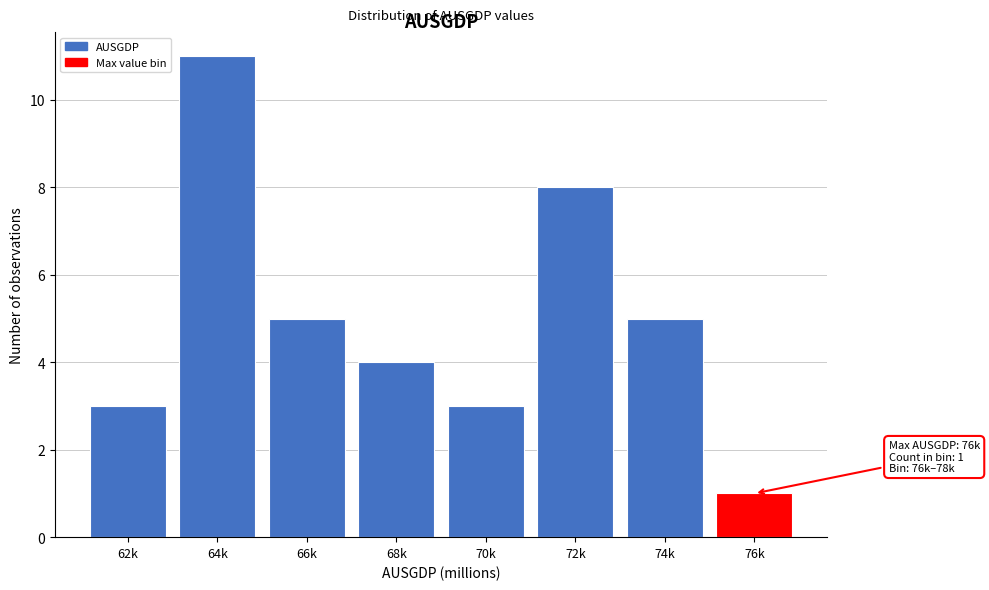

Reading left to right, list all the values displayed in this chart.

3	11	5	4	3	8	5	1